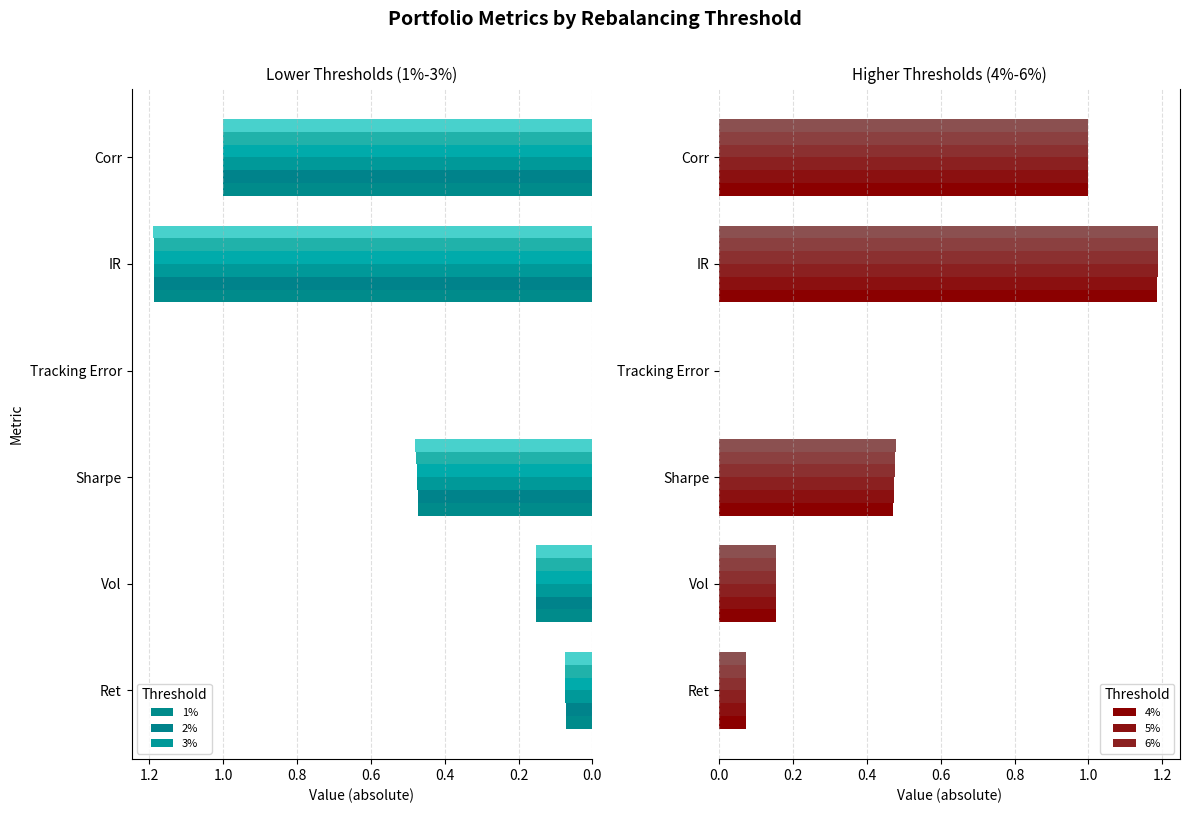

What is the greatest value displayed?

1.2